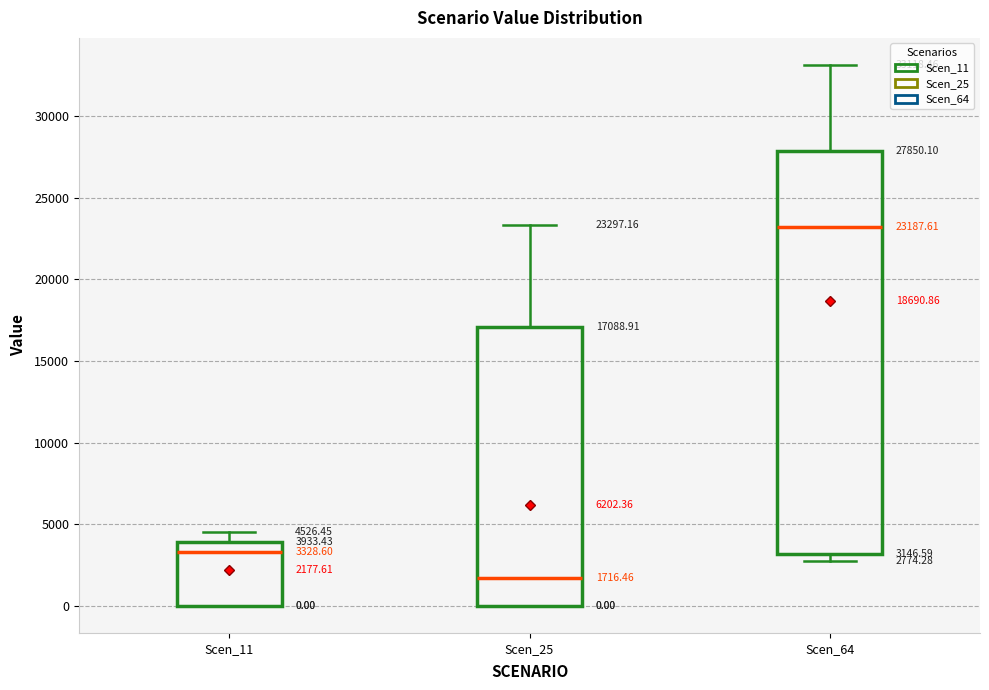

Which box's median line is the lowest?

Scen_25